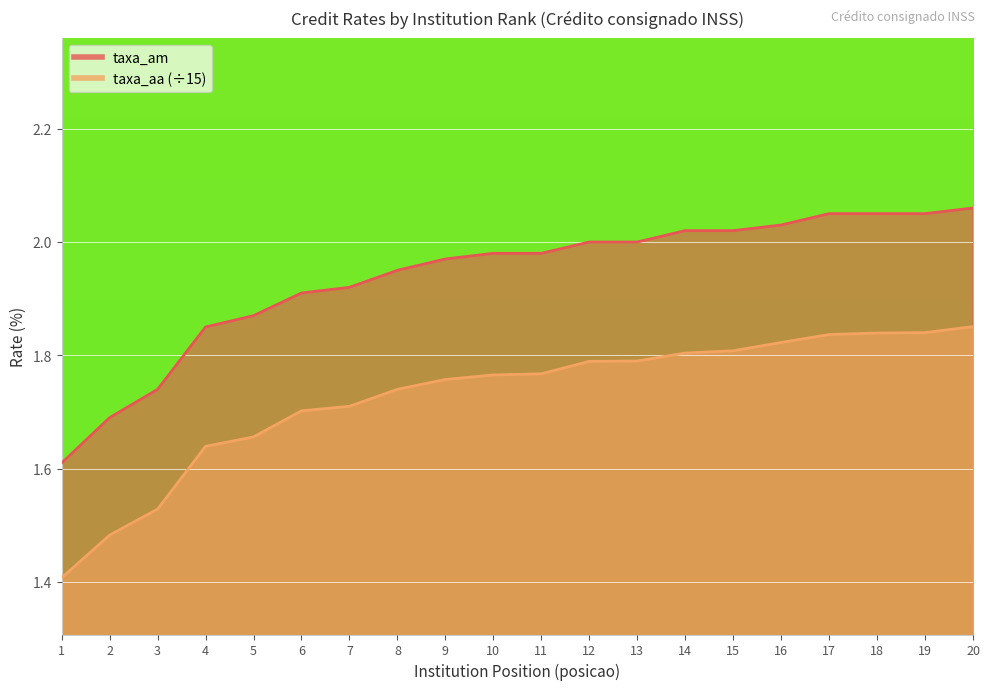

How many lines are shown in the chart?

2